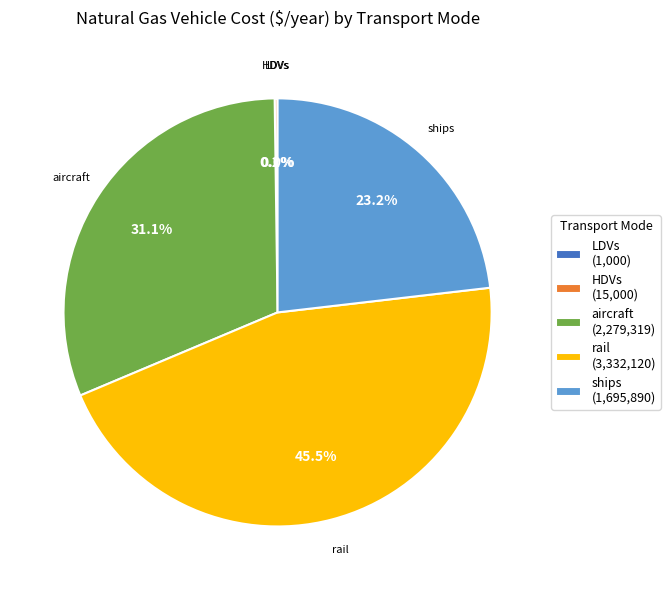

The ships slice represents 23% of the pie. True or false?

True